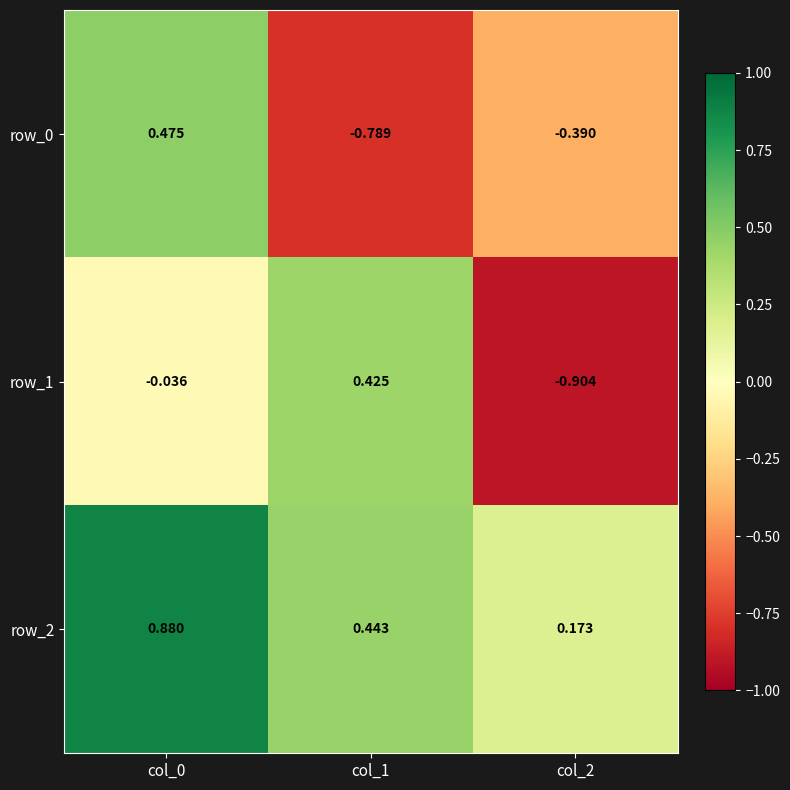

Between col_0 and col_1, which series saw the biggest shift?

row_0